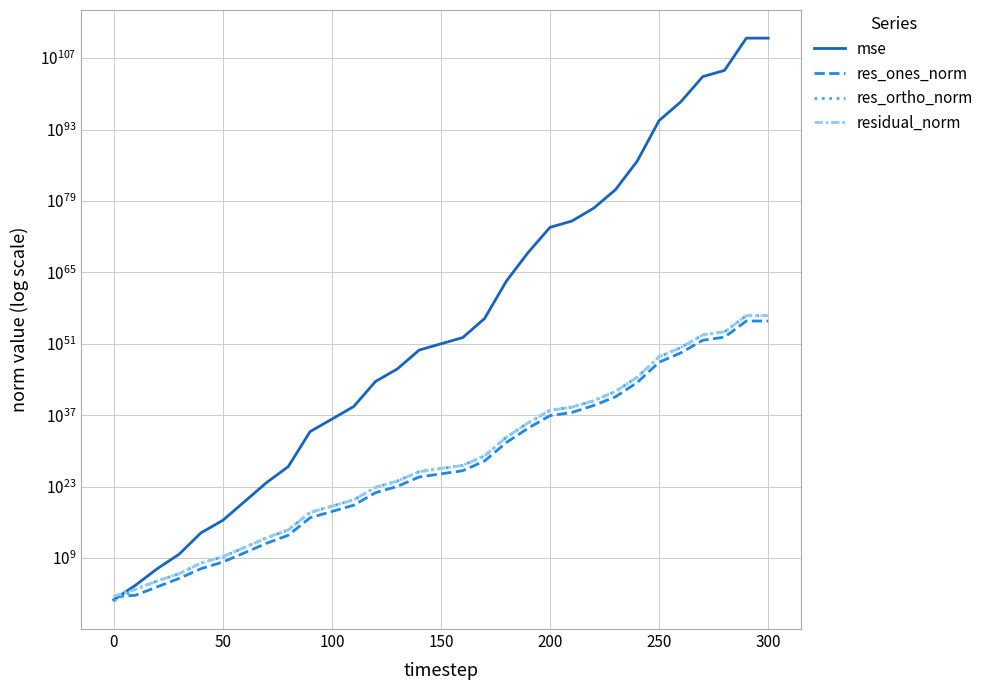

Which series has the largest range (max minus min)?

mse